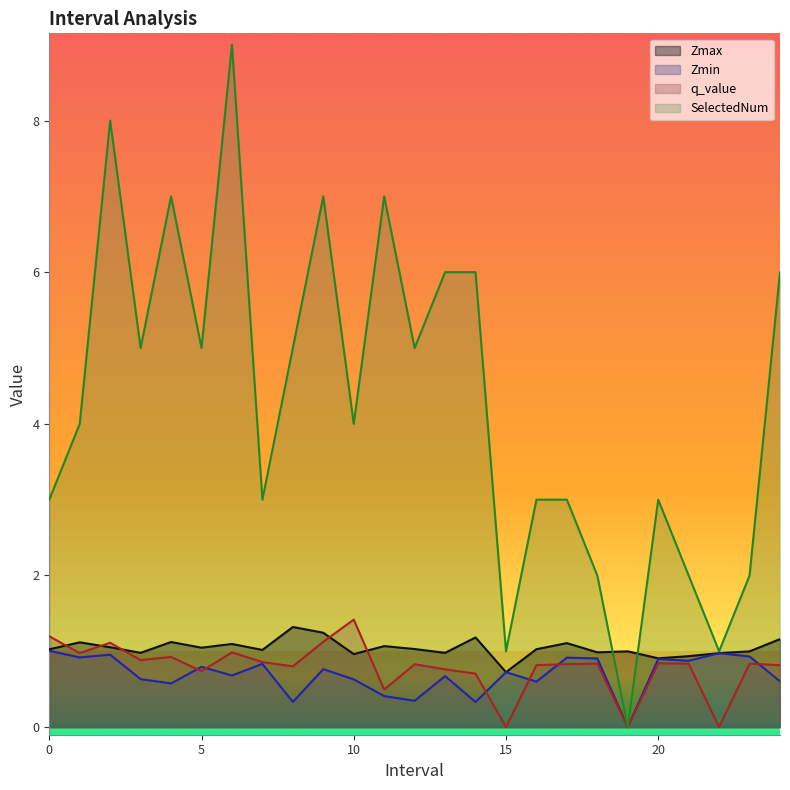

Reading left to right, extract all data points from this chart.

Zmax: 1.0	1.1	1.1	1.0	1.1	1.0	1.1	1.0	1.3	1.2	1.0	1.1	1.0	1.0	1.2	0.7	1.0	1.1	1.0	1.0	0.9	0.9	1.0	1.0	1.2
Zmin: 1.0	0.9	1.0	0.6	0.6	0.8	0.7	0.8	0.3	0.8	0.6	0.4	0.3	0.7	0.3	0.7	0.6	0.9	0.9	0.0	0.9	0.9	1.0	0.9	0.6
q_value: 1.2	1.0	1.1	0.9	0.9	0.7	1.0	0.9	0.8	1.1	1.4	0.5	0.8	0.8	0.7	-0.0	0.8	0.8	0.8	0.0	0.8	0.8	-0.0	0.8	0.8
SelectedNum: 3.0	4.0	8.0	5.0	7.0	5.0	9.0	3.0	5.0	7.0	4.0	7.0	5.0	6.0	6.0	1.0	3.0	3.0	2.0	0.0	3.0	2.0	1.0	2.0	6.0